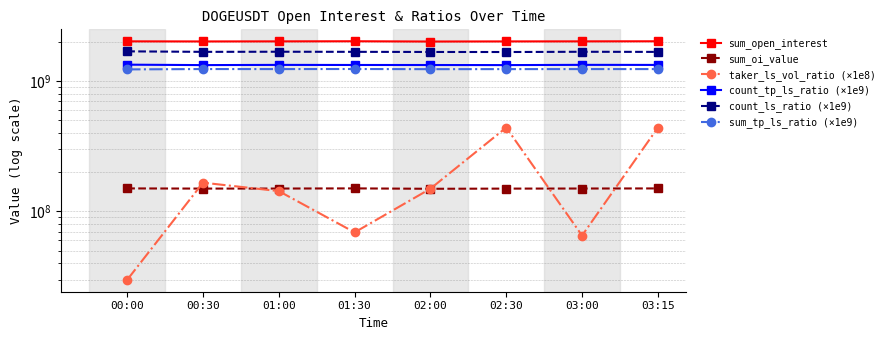

What is the sum of the taker_ls_vol_ratio (×1e8) values at 02:30 and 02:00?

588495687.6